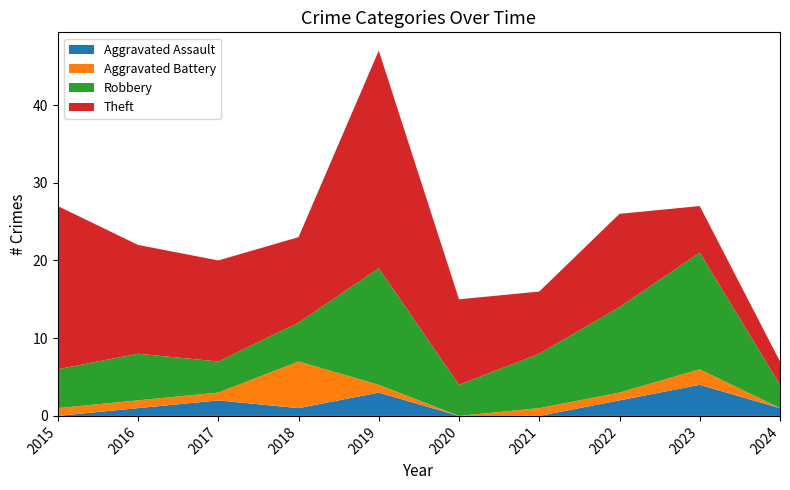

Reading left to right, list all the values displayed in this chart.

Aggravated Assault: 2015=0	2016=1	2017=2	2018=1	2019=3	2020=0	2021=0	2022=2	2023=4	2024=1
Aggravated Battery: 2015=1	2016=1	2017=1	2018=6	2019=1	2020=0	2021=1	2022=1	2023=2	2024=0
Robbery: 2015=5	2016=6	2017=4	2018=5	2019=15	2020=4	2021=7	2022=11	2023=15	2024=3
Theft: 2015=21	2016=14	2017=13	2018=11	2019=28	2020=11	2021=8	2022=12	2023=6	2024=3